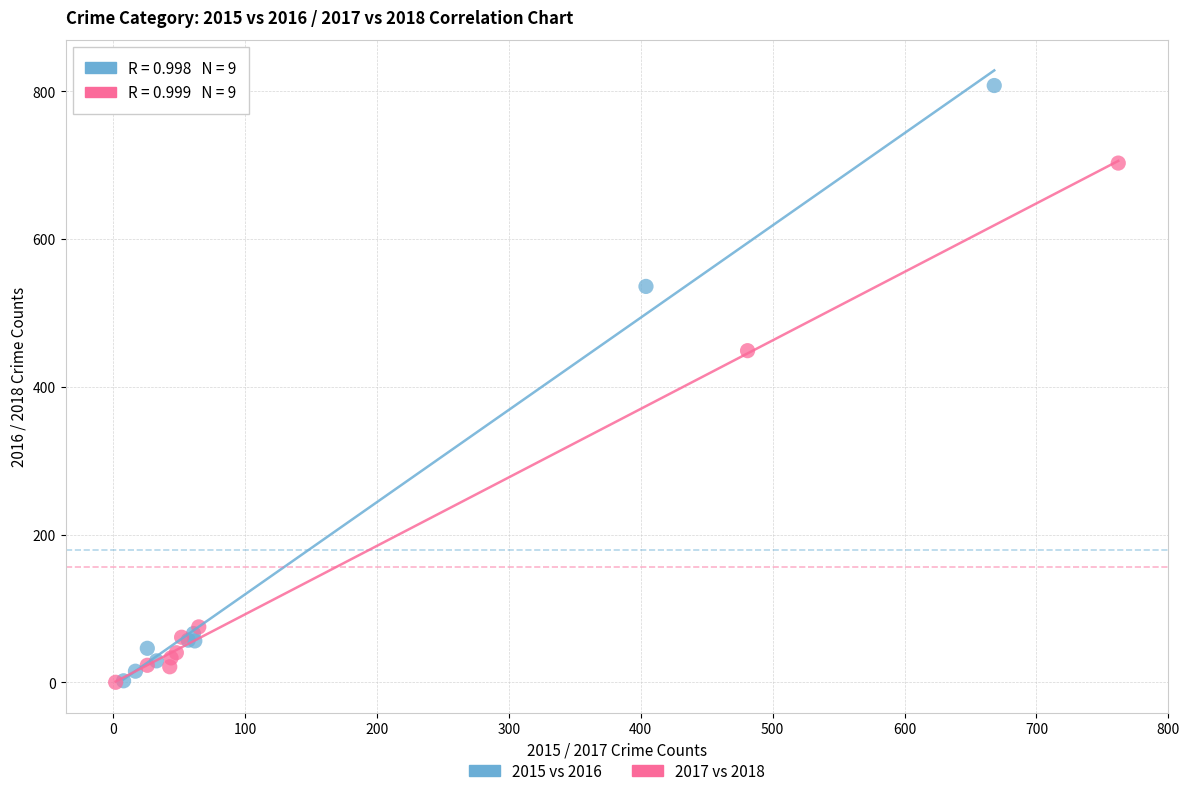

Which series contains the highest Y value?

2015 vs 2016